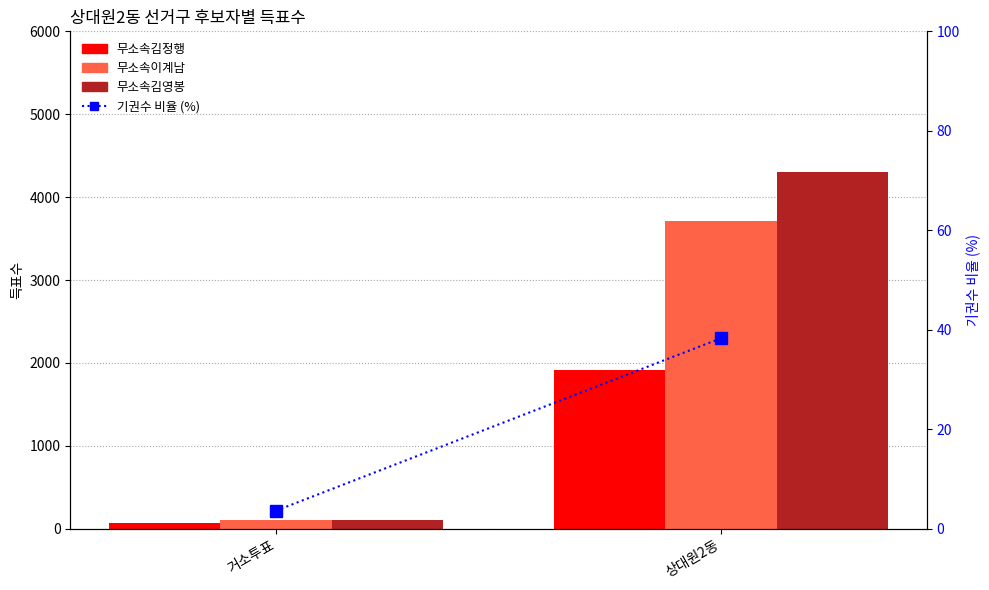

Which has a higher value, 상대원2동 or 거소투표?

상대원2동